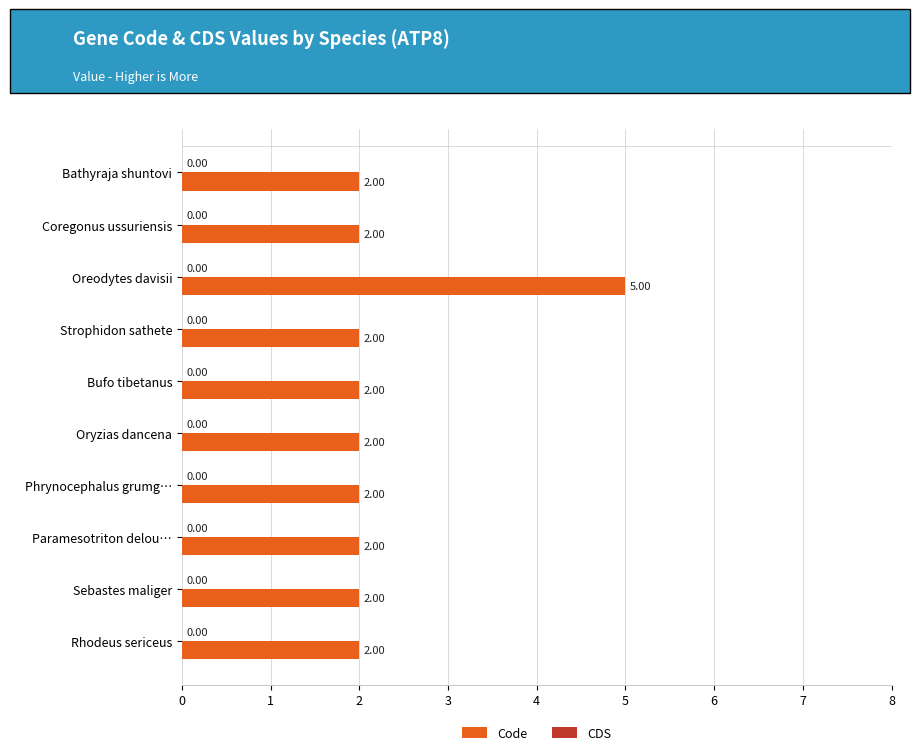

What is the sum of all values?

23